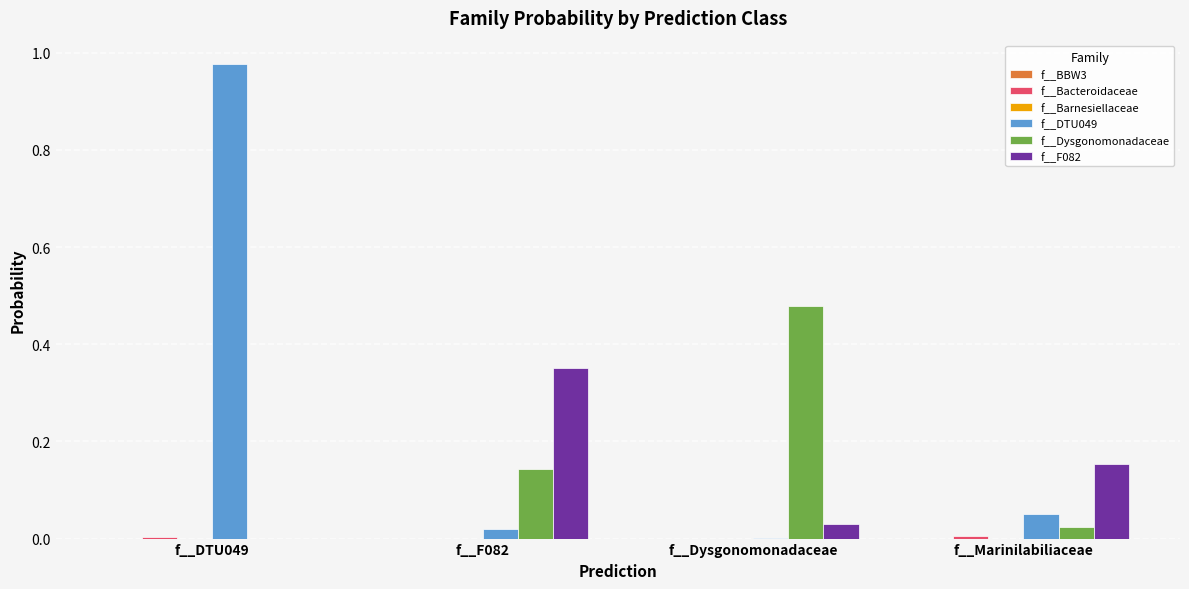

At which category does the chart reach its peak across all series?

f__DTU049